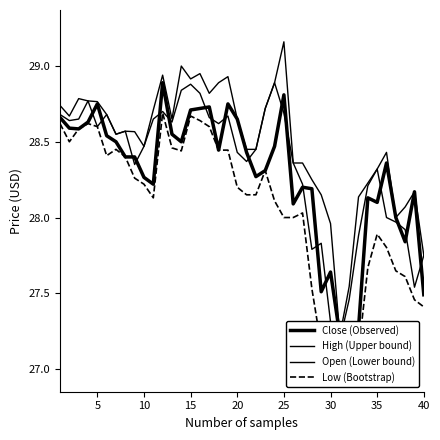

Rank the series by their maximum value, from lowest to highest.

Low (Bootstrap), Close (Observed), Open (Lower bound), High (Upper bound)